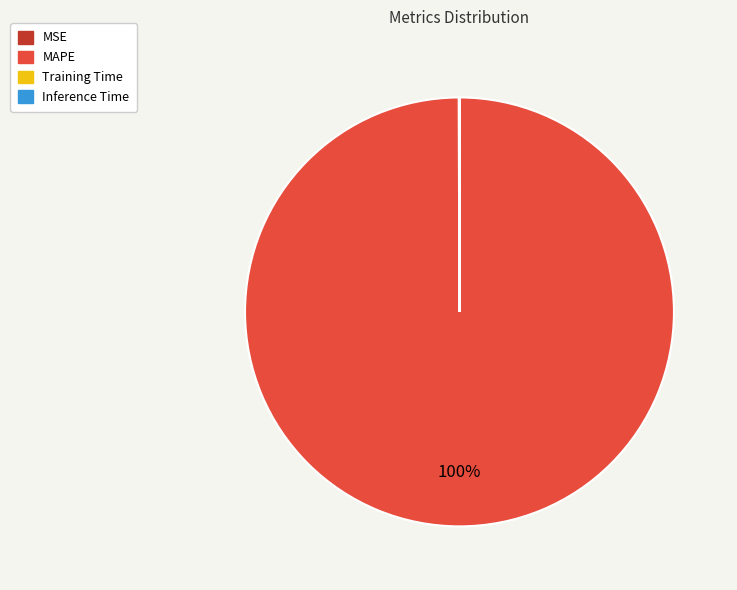

To the nearest percent, what portion does MAPE represent?

100%